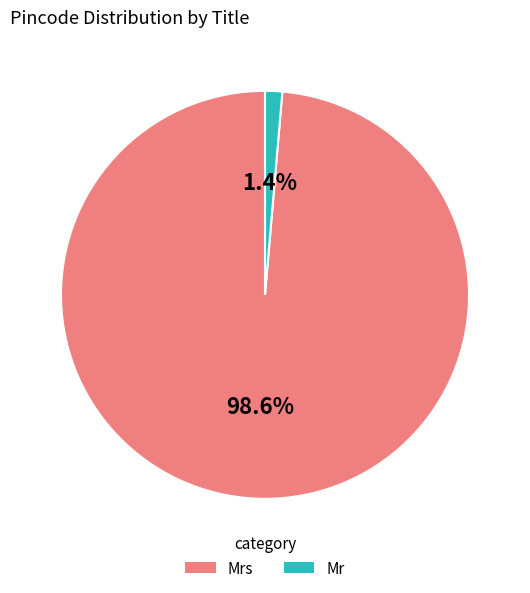

Is there any slice that represents more than half of the pie?

Yes